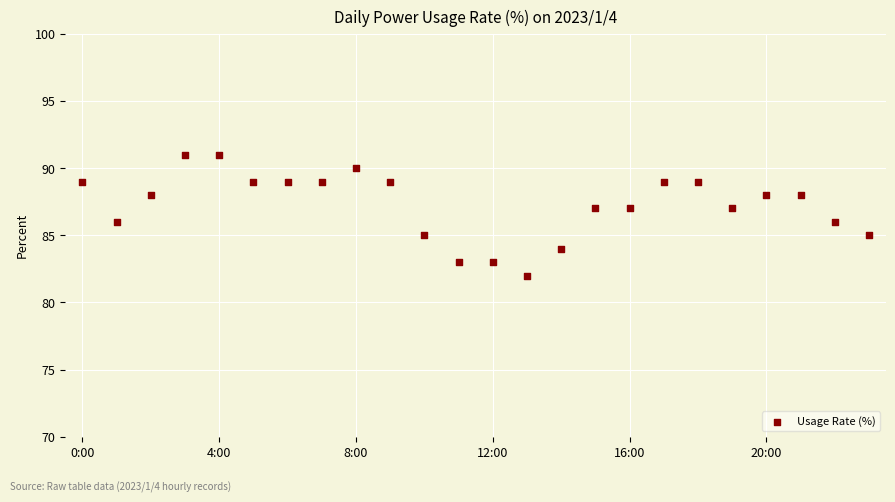

What is the range of Y values (max minus min)?

9